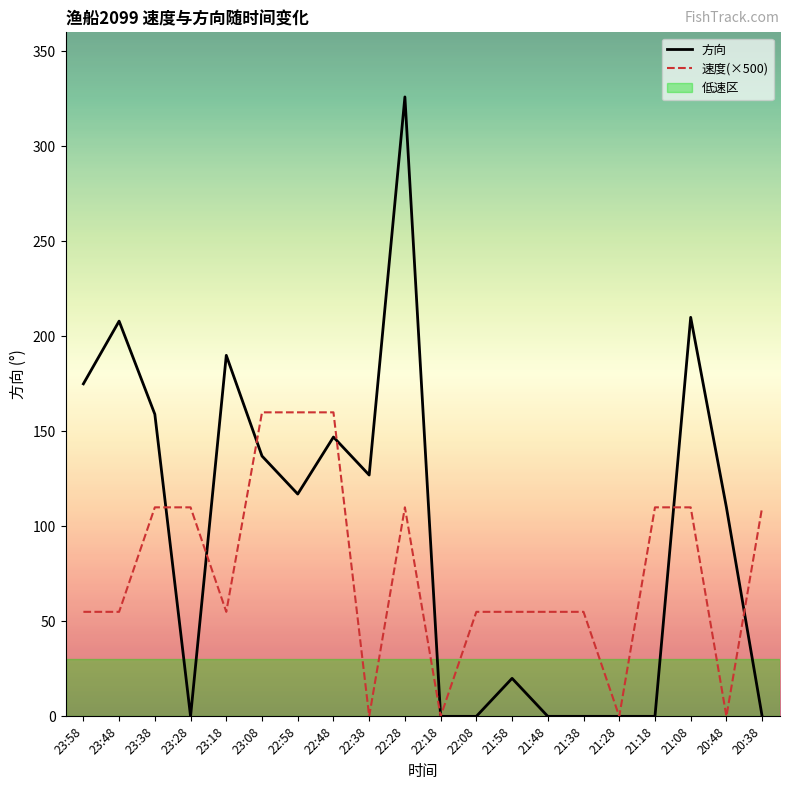

The value of 方向 at 21:28 is -164. True or false?

False